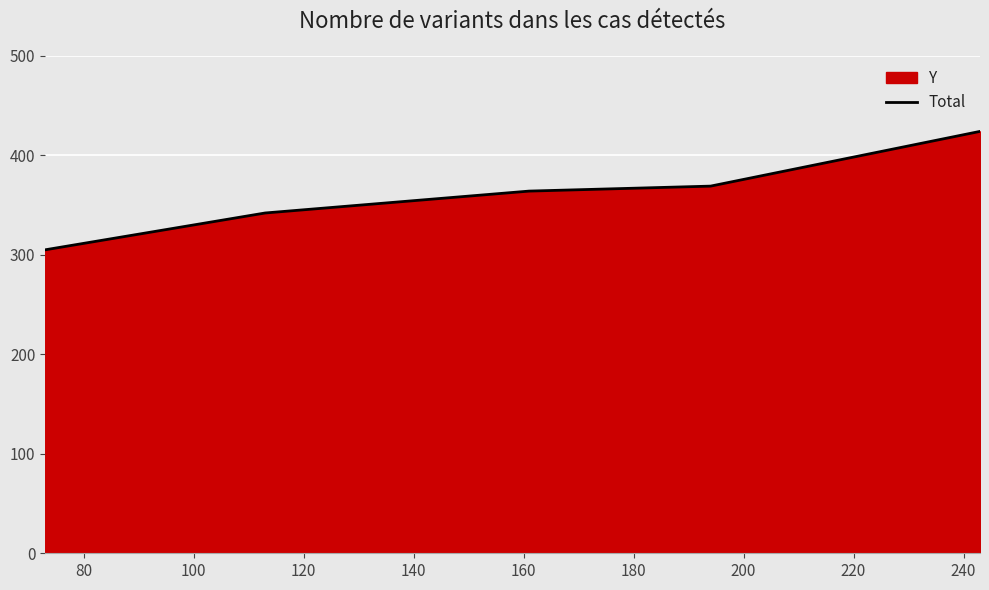

True or false: the data has more than 2 interior local peaks.

False